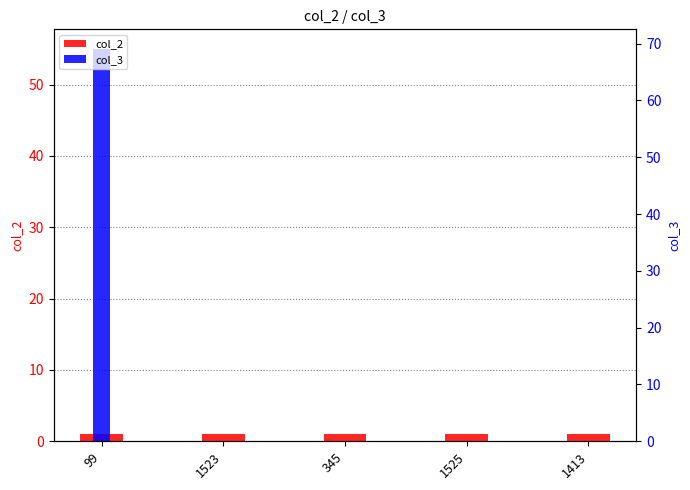

How many bars are there in total?

10